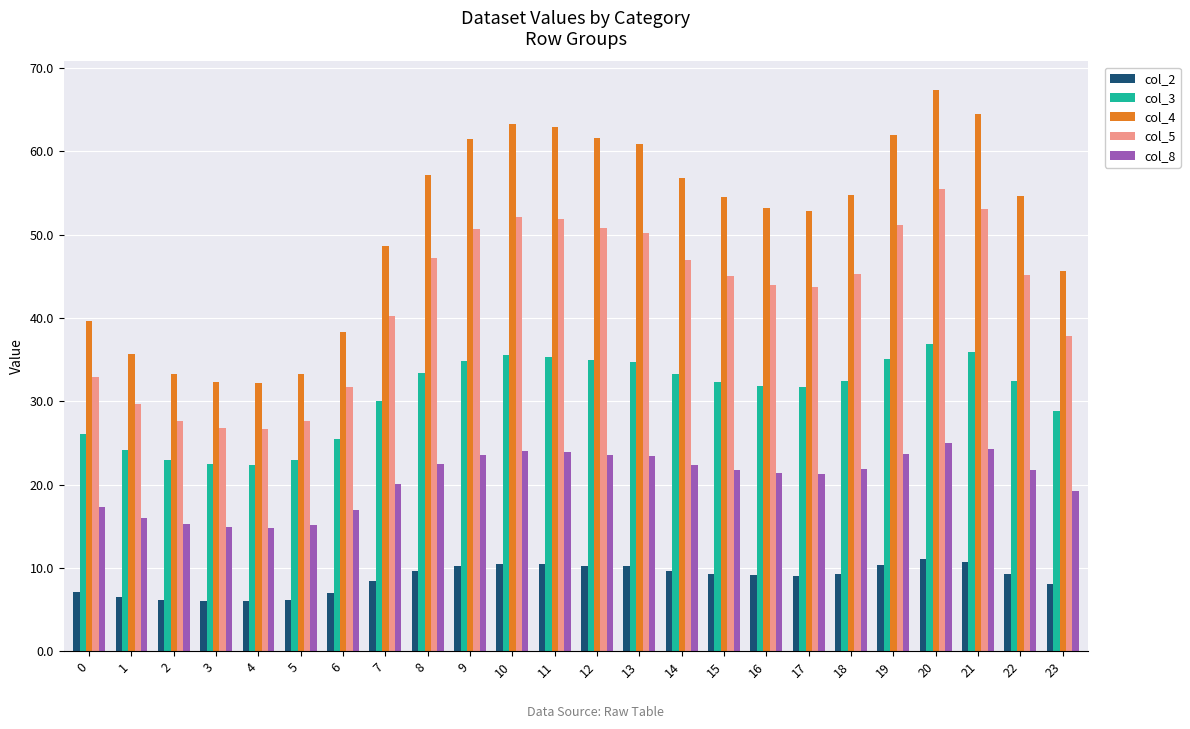

What is the average value of the col_8 series?

20.6